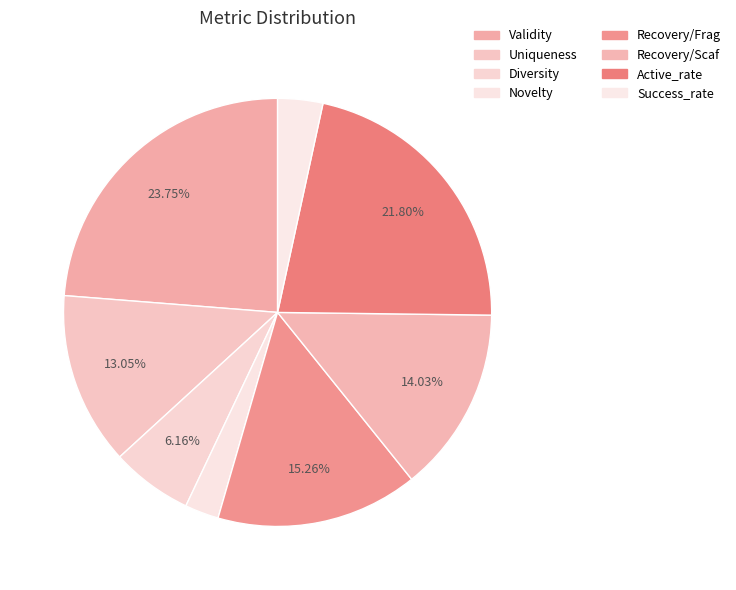

Between Diversity and Success_rate, which is larger?

Diversity